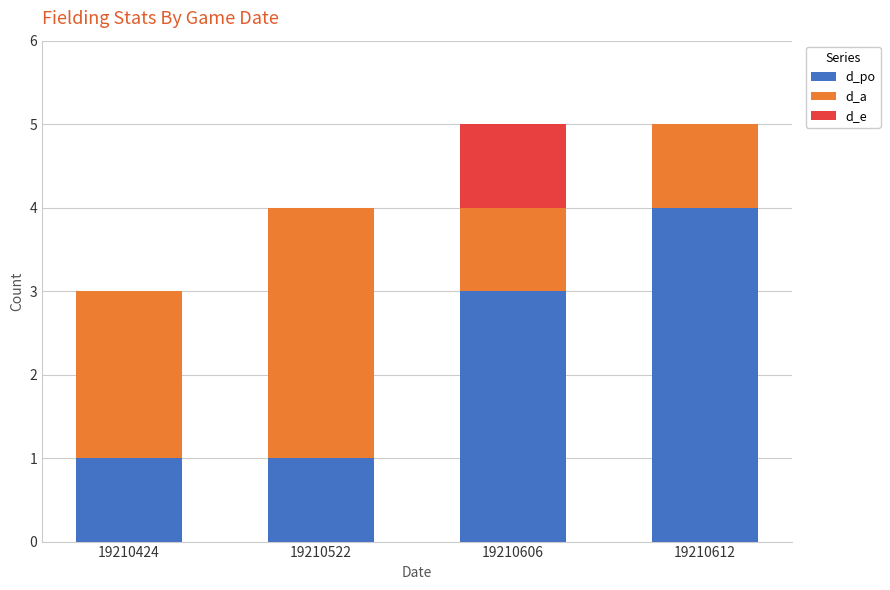

Reading left to right, transcribe the values for d_po.

19210424=1	19210522=1	19210606=3	19210612=4